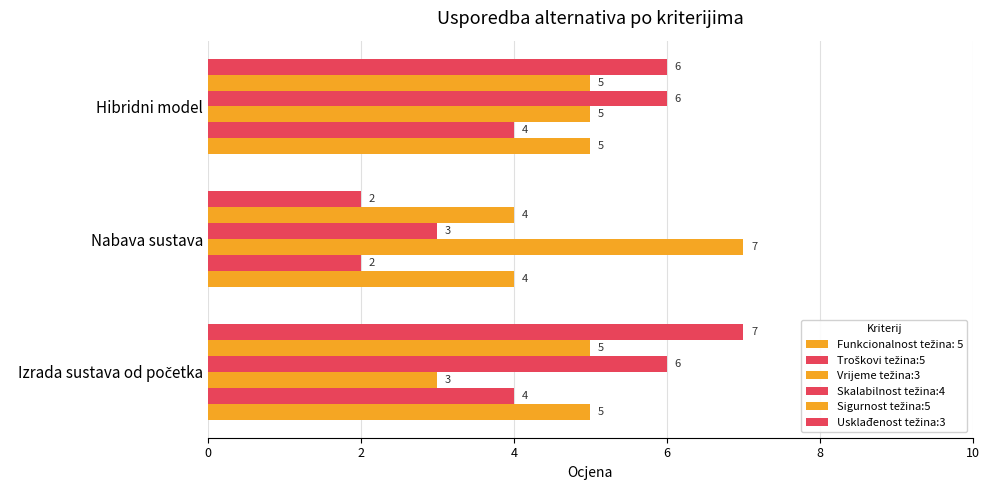

How many categories are shown in the chart?

3